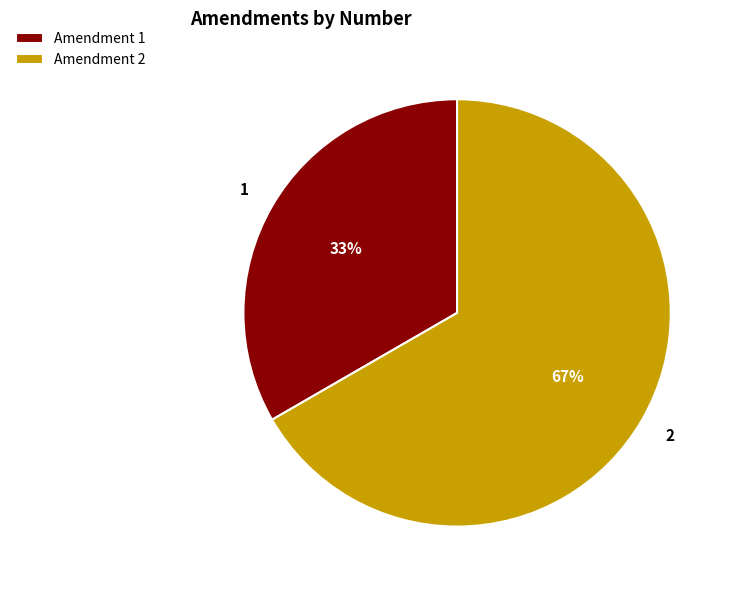

How many segments does this pie chart have?

2